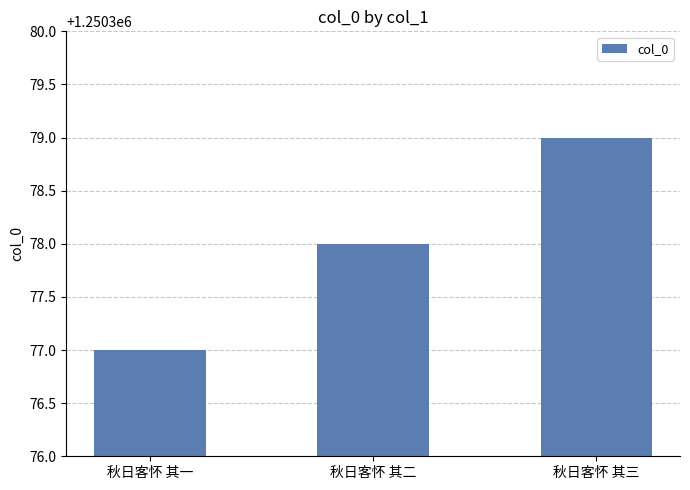

List the labels in order of value, largest first.

秋日客怀 其三, 秋日客怀 其二, 秋日客怀 其一